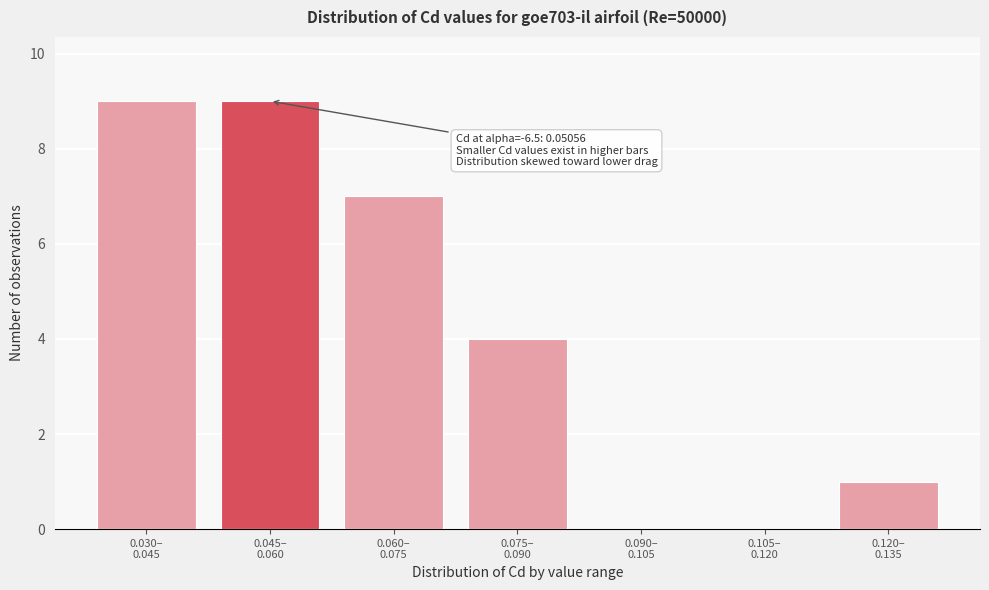

What is the maximum value shown in the chart?

9